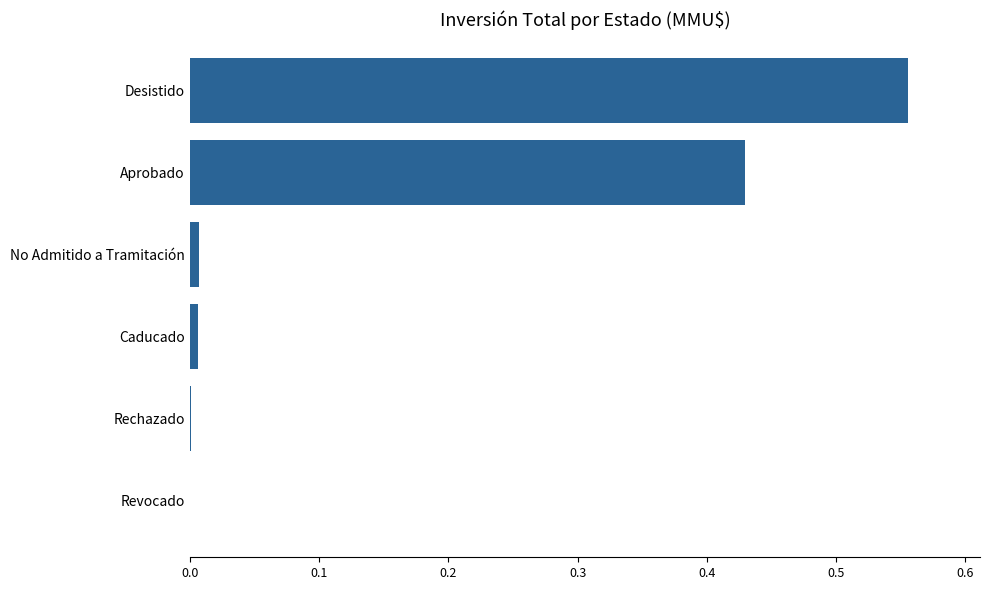

Which has a higher value, Rechazado or Desistido?

Desistido